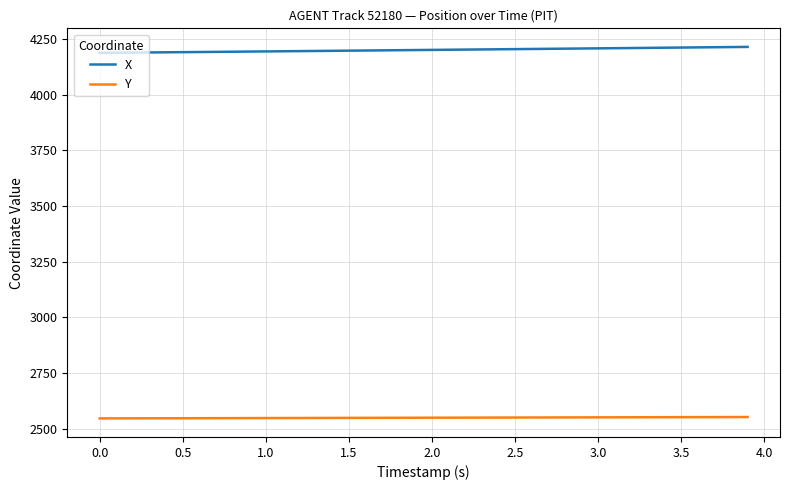

What is the maximum value shown in the chart?

4213.9